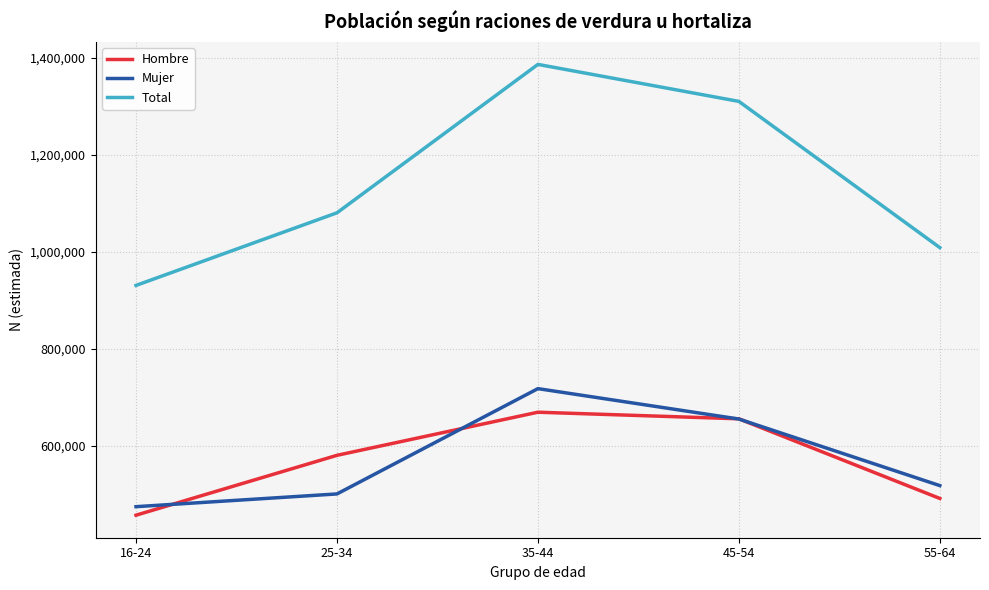

What are all the series names shown in the legend?

Hombre, Mujer, Total